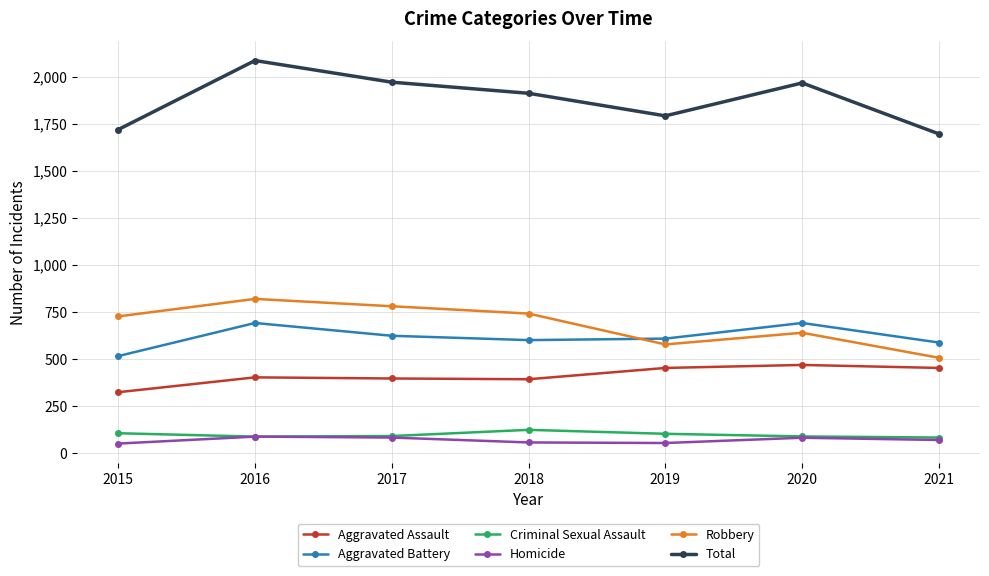

True or false: Aggravated Battery has a value of 623 at 2017.

True